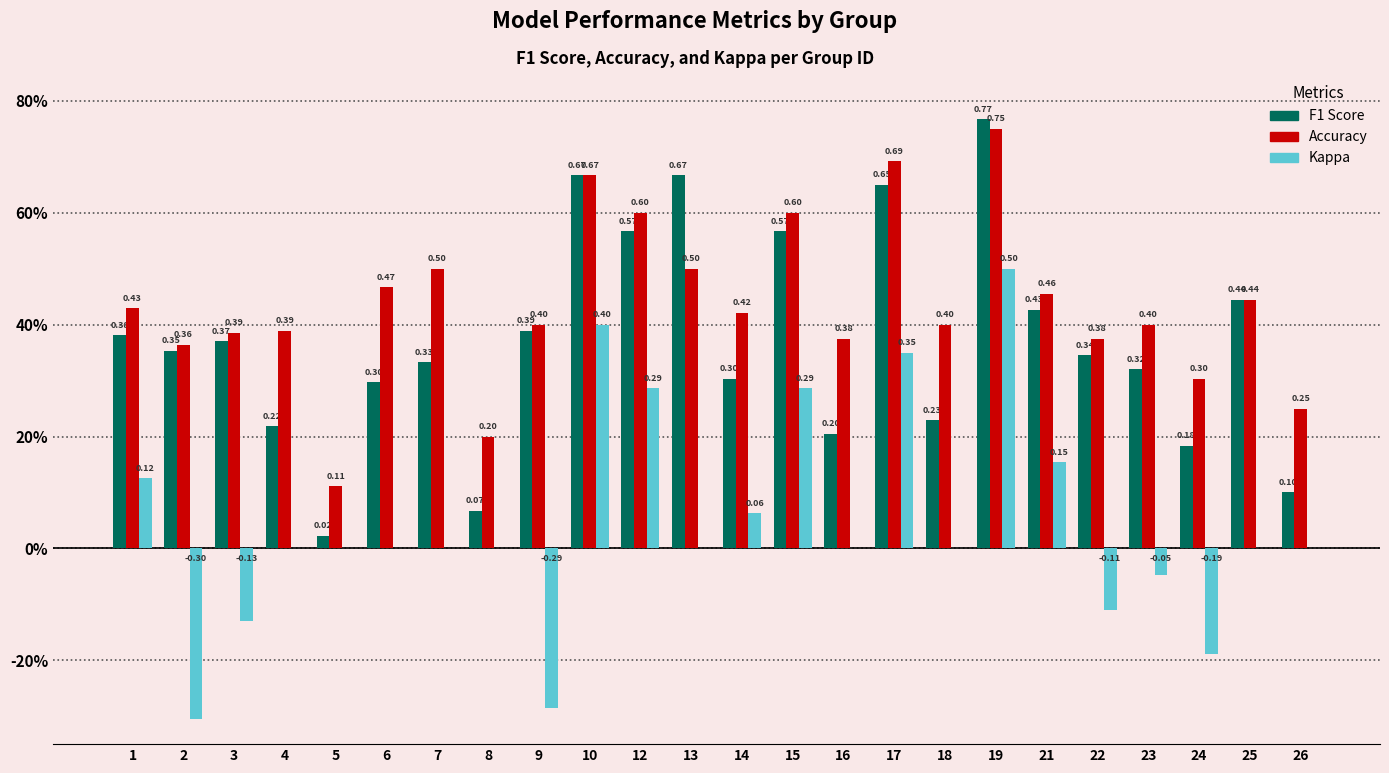

What are all the series names shown in the legend?

F1 Score, Accuracy, Kappa